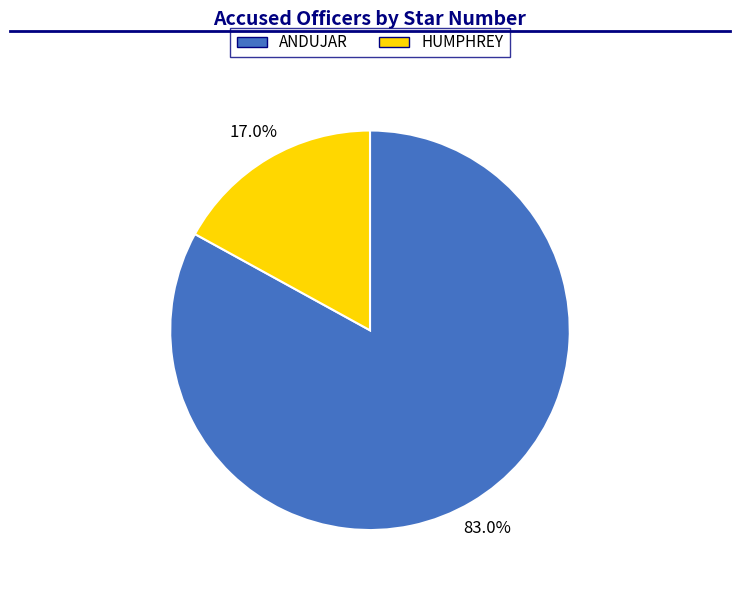

Is there any slice that represents more than half of the pie?

Yes